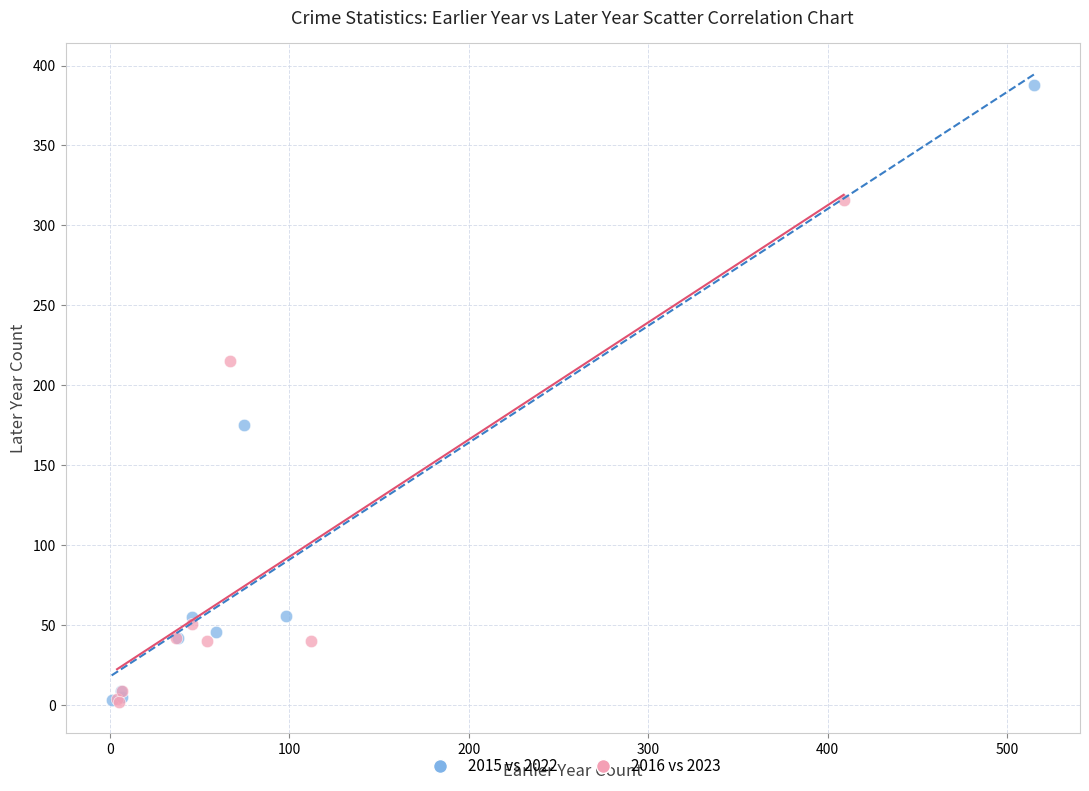

Which series reaches the maximum Y coordinate?

2015 vs 2022